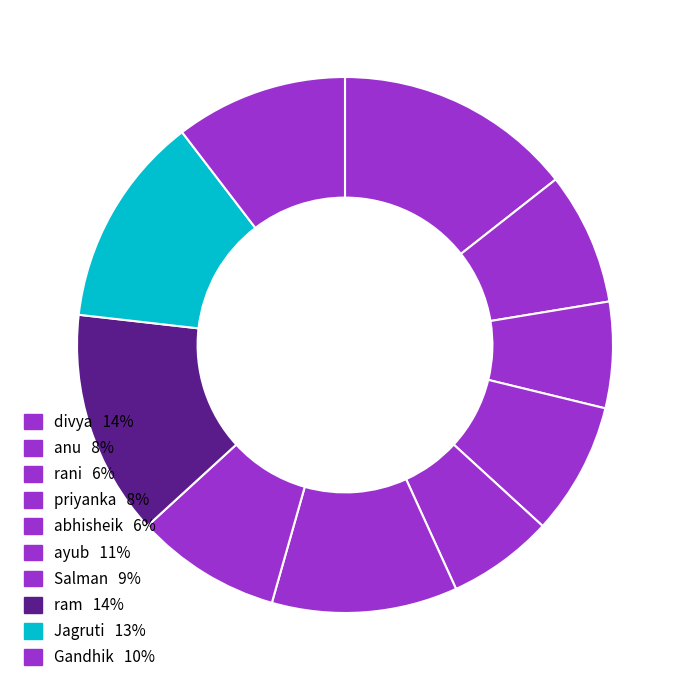

Count the number of slices in the pie.

10